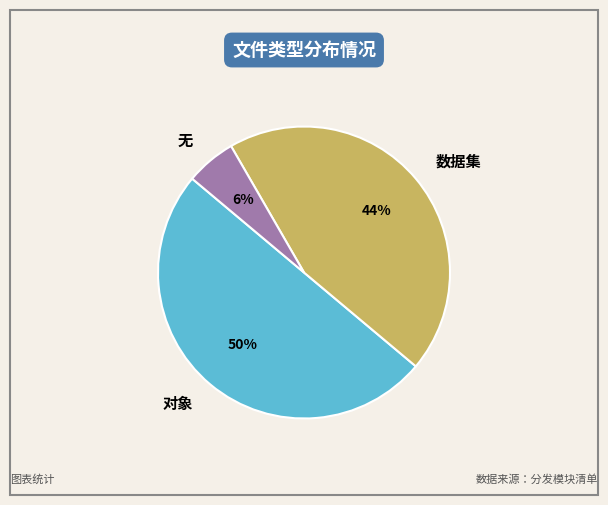

To the nearest percent, what is the difference between the largest and smallest slice percentages?

44%